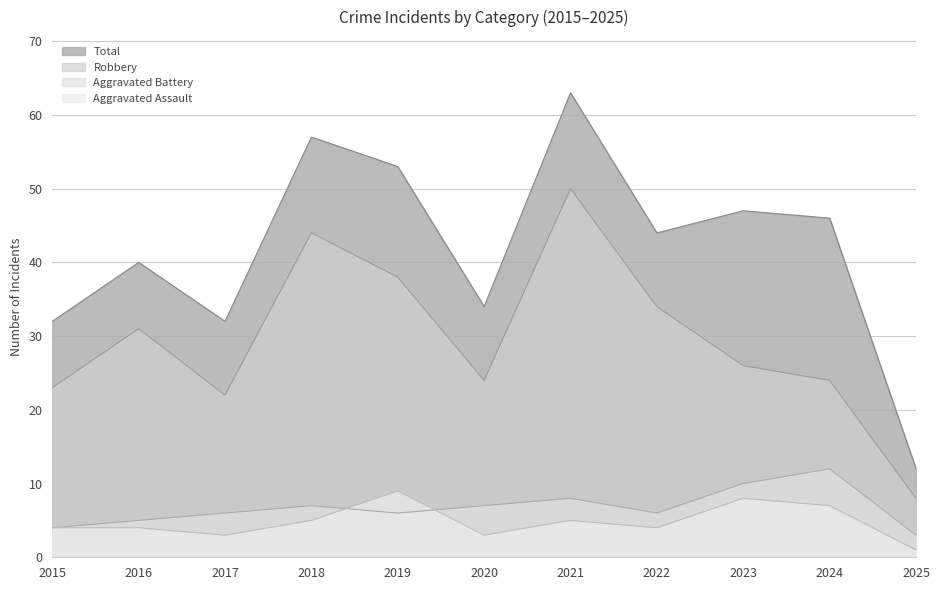

Is the value of Robbery at 2019 greater than the value of Total at 2024?

No